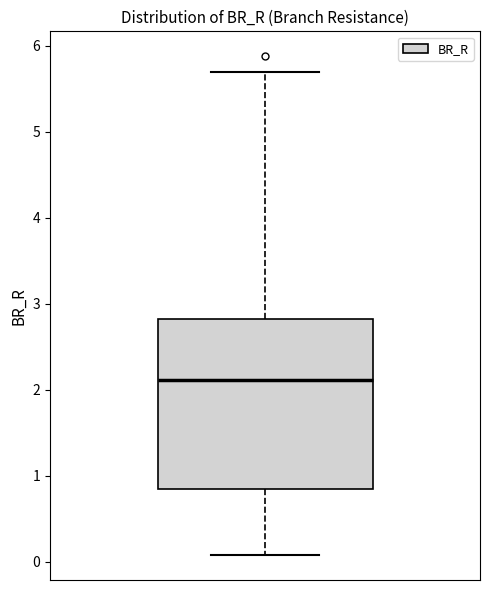

Where does the upper whisker of the box end on the y-axis? The values are not printed on the chart, so give them approximately, as read against the axis.

5.7